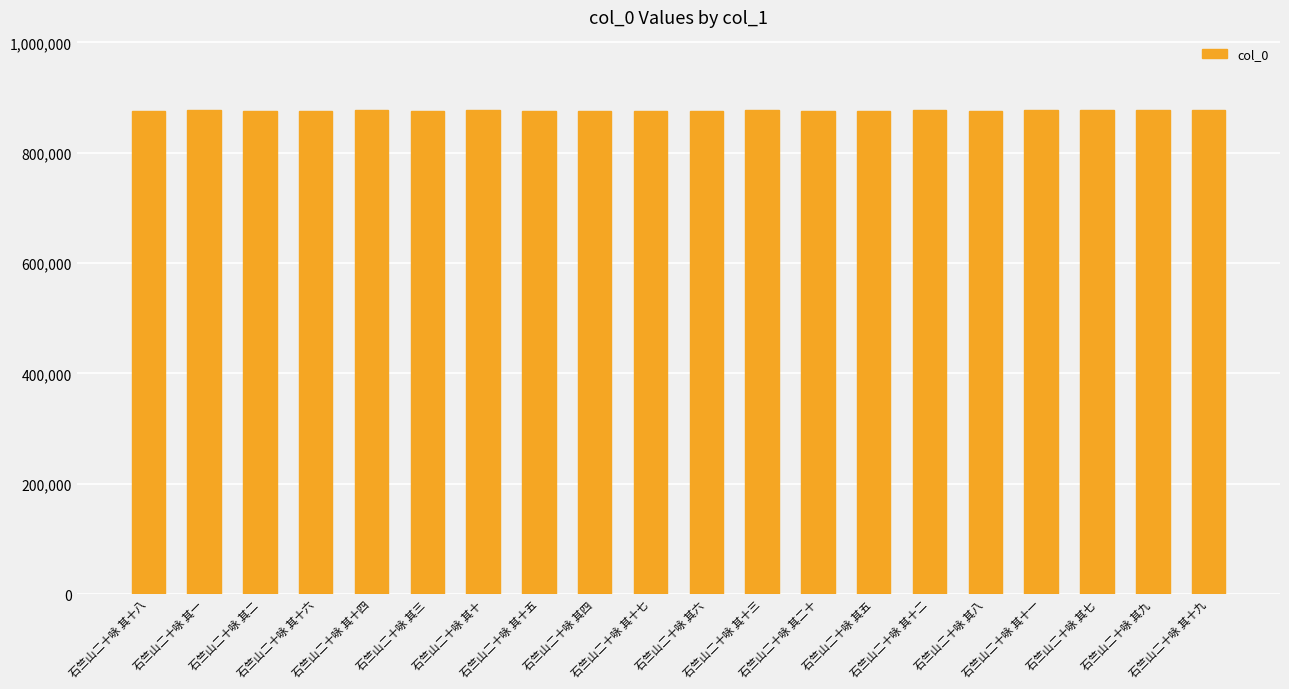

What is the value of the 15th bar from the left?

878290